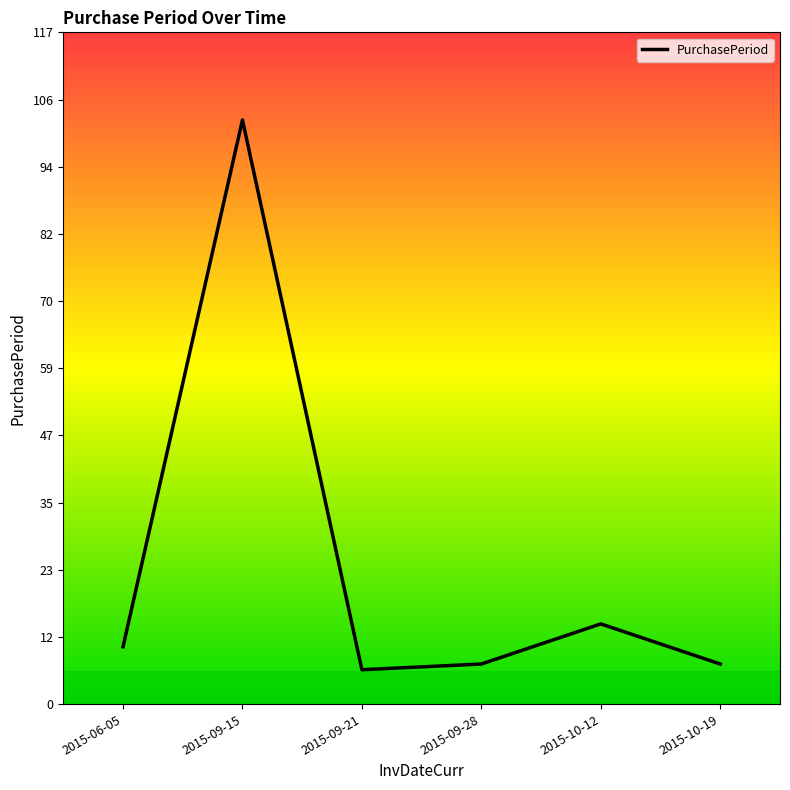

What position from the left is 2015-10-19?

6